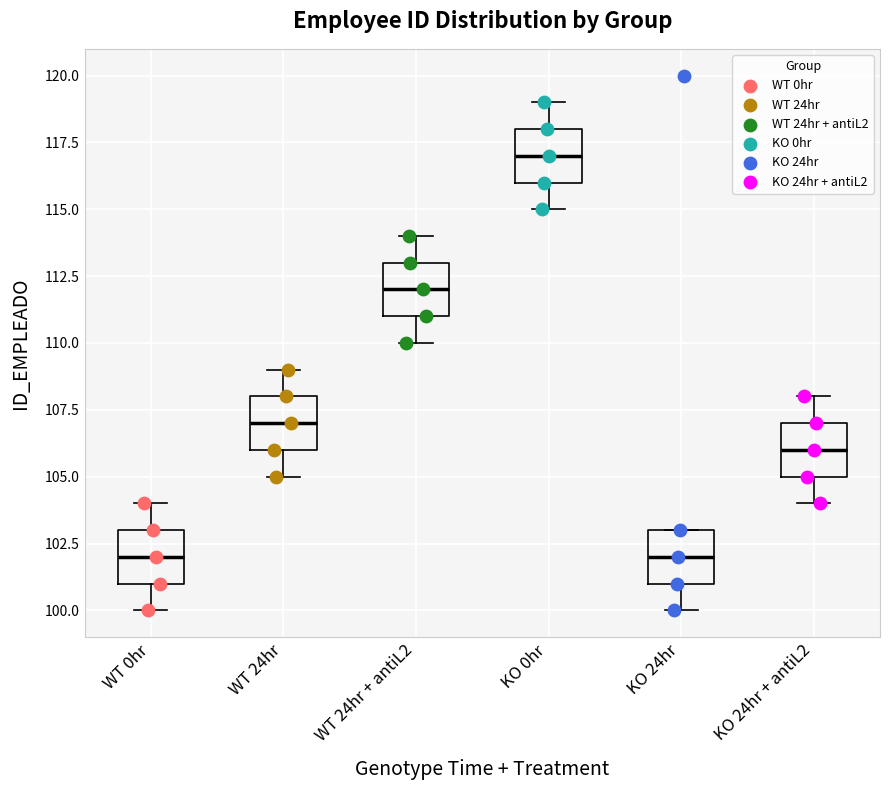

Reading left to right, transcribe this box plot: for each box, give where its median line is, the range the box spans, and where its two whiskers end, as read against the y-axis. The values are not printed on the chart, so give them approximately, as read against the axis.

WT 0hr: median 102, box 101 to 103, whiskers 100 to 104
WT 24hr: median 107, box 106 to 108, whiskers 105 to 109
WT 24hr + antiL2: median 112, box 111 to 113, whiskers 110 to 114
KO 0hr: median 117, box 116 to 118, whiskers 115 to 119
KO 24hr: median 102, box 101 to 103, whiskers 100 to 103
KO 24hr + antiL2: median 106, box 105 to 107, whiskers 104 to 108